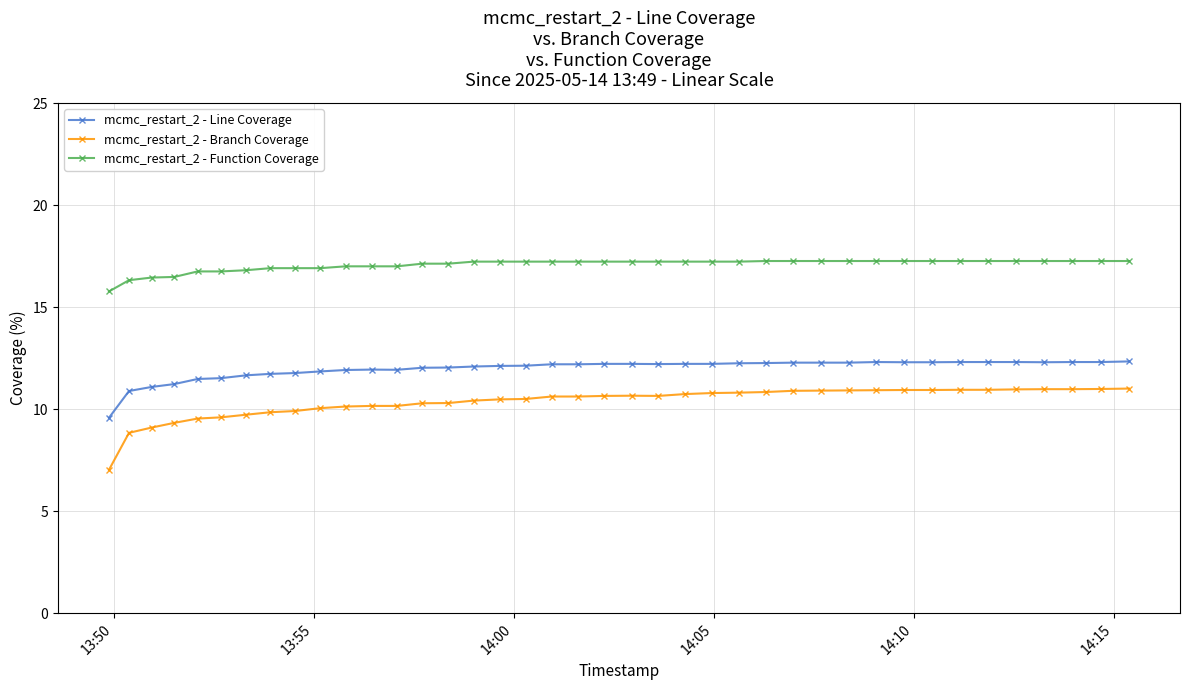

Which series has the widest spread of values?

mcmc_restart_2 - Branch Coverage